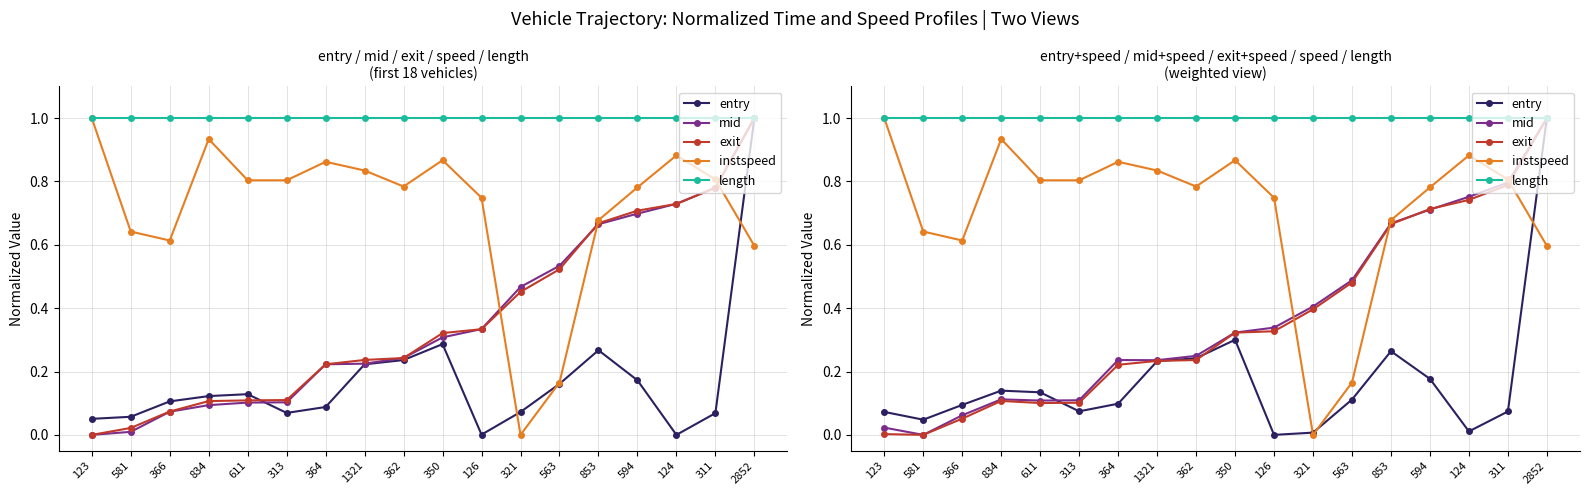

At how many categories does at least one series exceed 0?

18